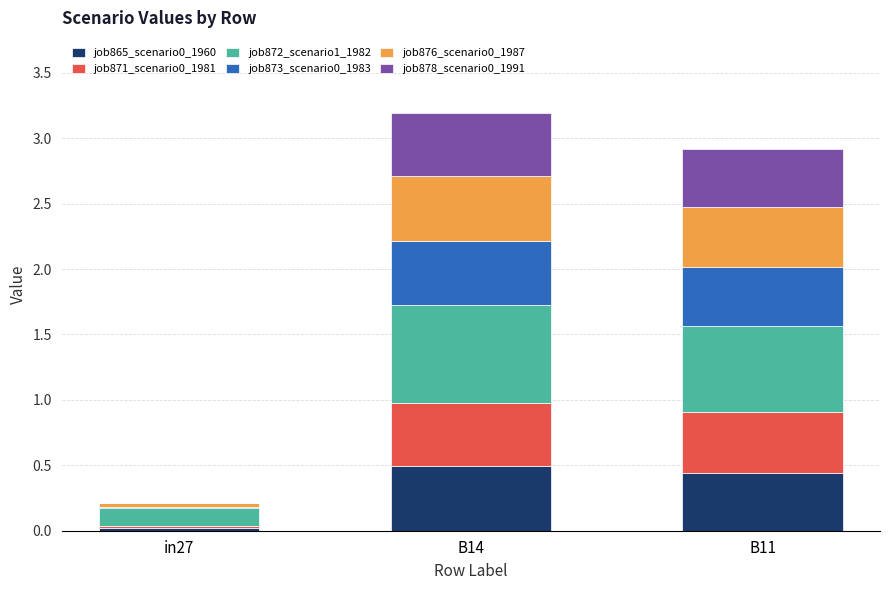

What is the total value across all series at B14?

3.2